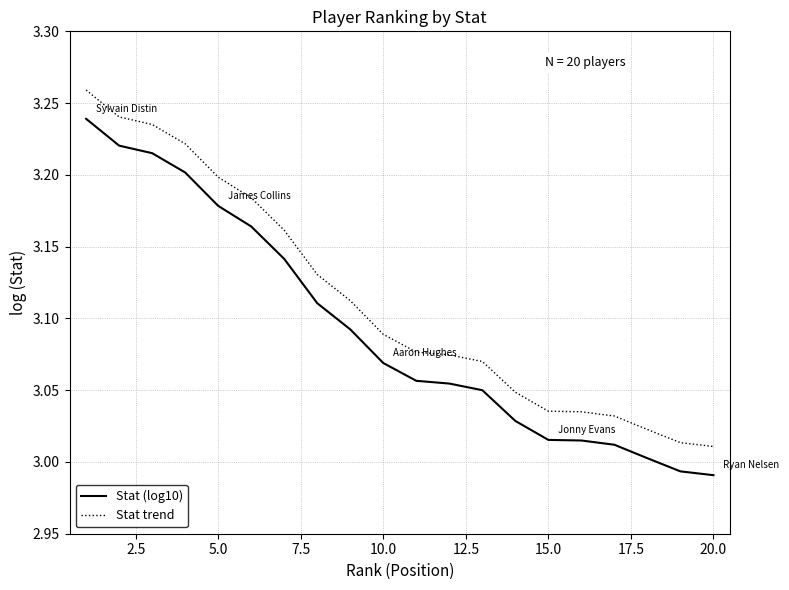

List the series in order of their peak value, highest first.

Stat trend, Stat (log10)